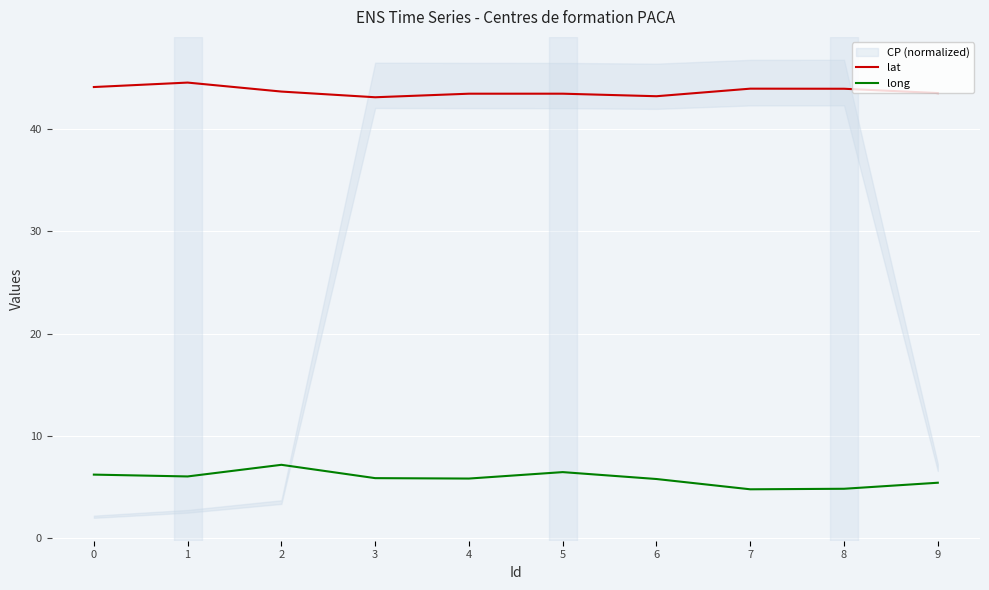

Reading right to left, transcribe all the data shown in this chart.

lat: 9=43.5	8=43.9	7=43.9	6=43.2	5=43.5	4=43.5	3=43.1	2=43.7	1=44.5	0=44.1
long: 9=5.4	8=4.9	7=4.8	6=5.8	5=6.5	4=5.9	3=5.9	2=7.2	1=6.1	0=6.2